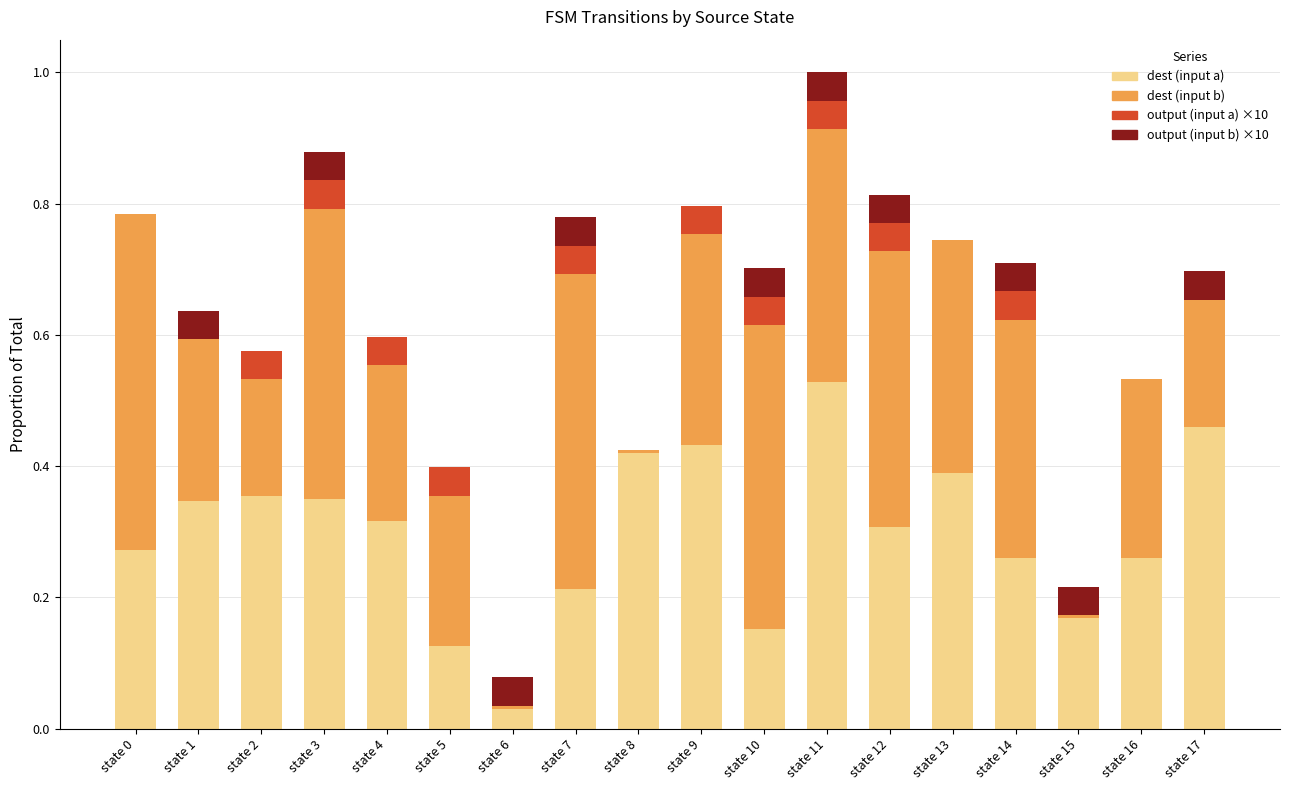

At which category is the sum across all series the highest?

state 11